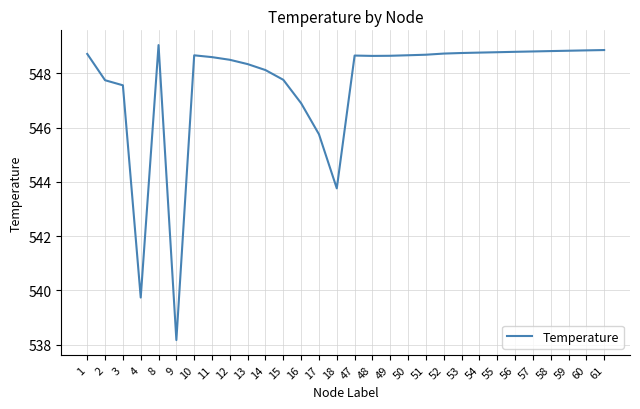

What is the greatest value displayed?

549.0